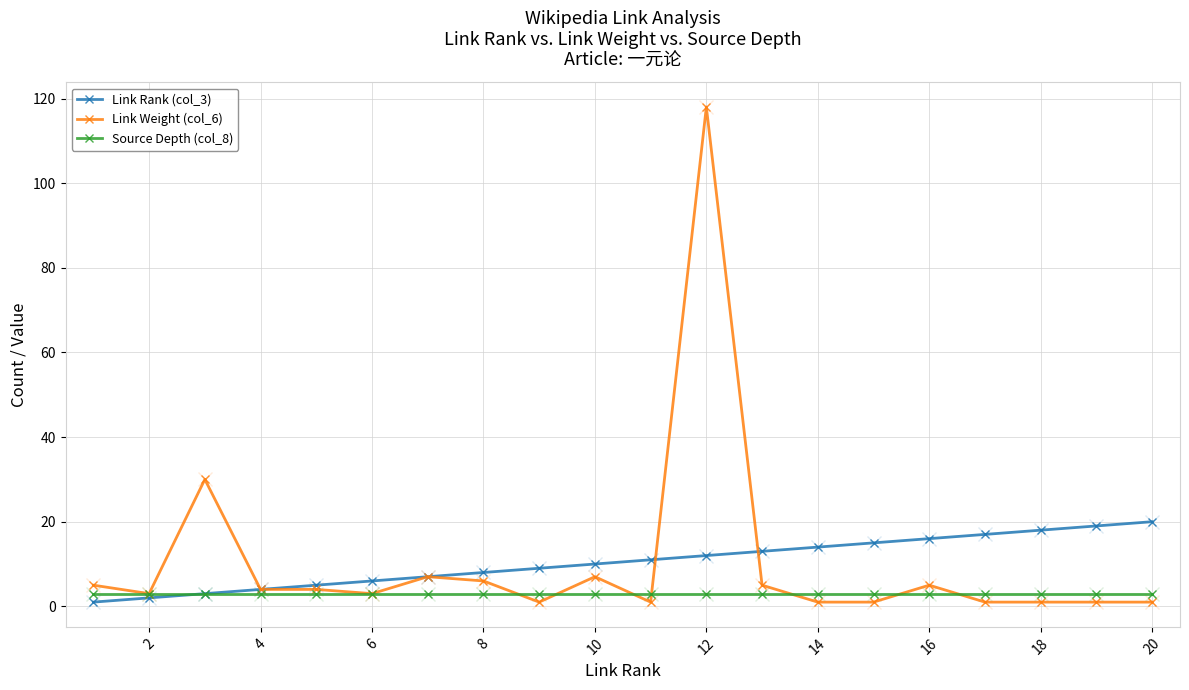

Reading left to right, what are all the values shown in this chart?

Link Rank (col_3): 1	2	3	4	5	6	7	8	9	10	11	12	13	14	15	16	17	18	19	20
Link Weight (col_6): 5	3	30	4	4	3	7	6	1	7	1	118	5	1	1	5	1	1	1	1
Source Depth (col_8): 3	3	3	3	3	3	3	3	3	3	3	3	3	3	3	3	3	3	3	3